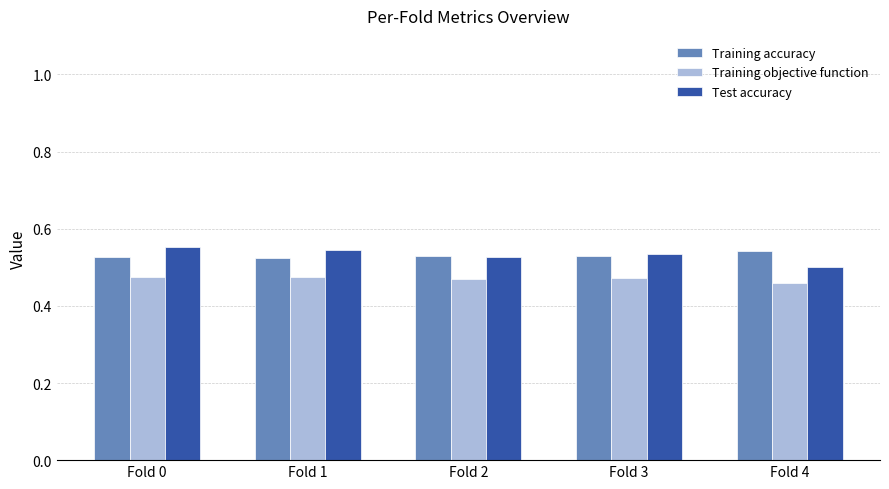

Count the Training objective function values in the range 0 to 1.

5